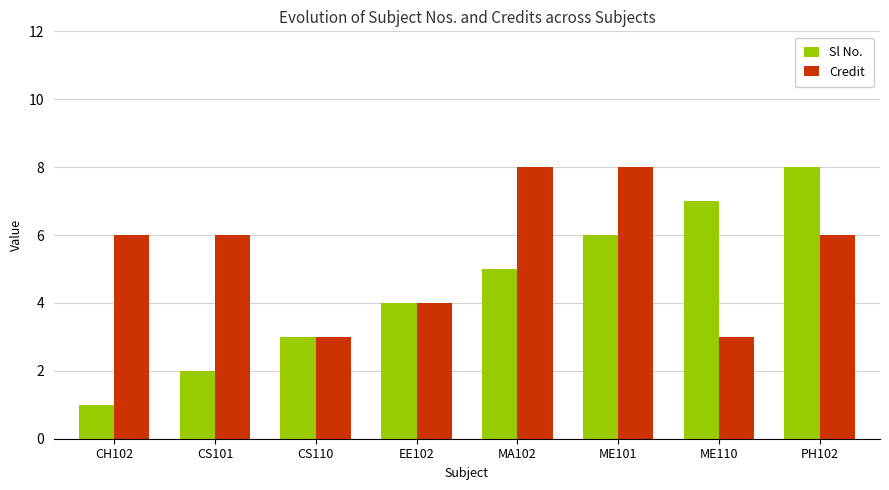

What is the value of the Sl No. bar at the 5th from the left?

5